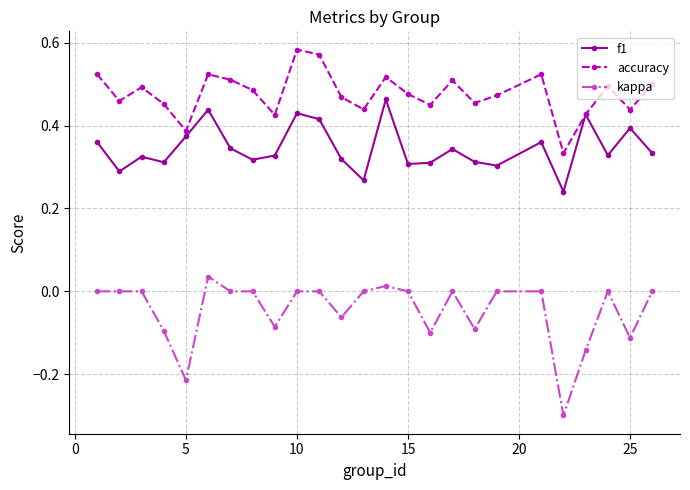

Which series has the widest spread of values?

kappa